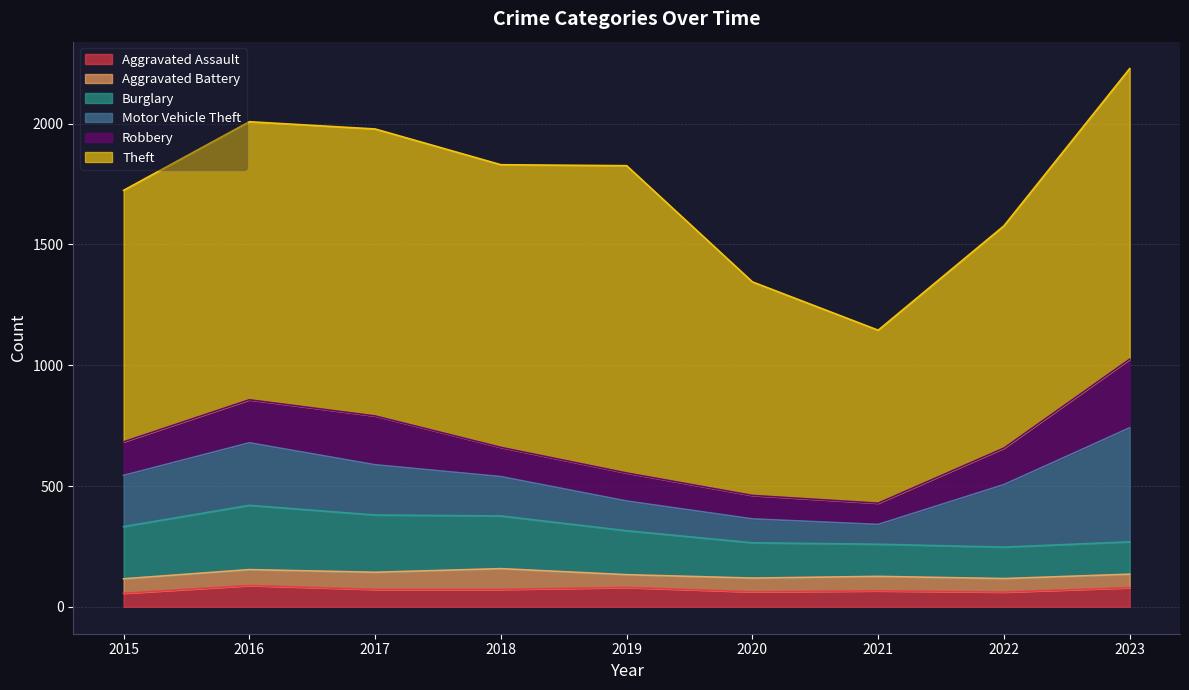

Where is Robbery nearest to the value 186?

2016